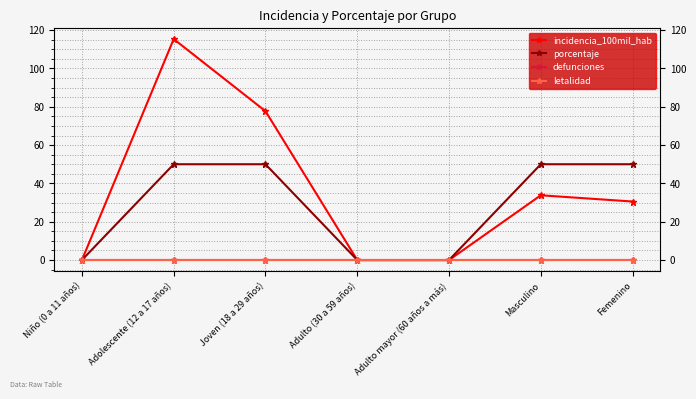

Is this an area chart (filled region under the line)?

No